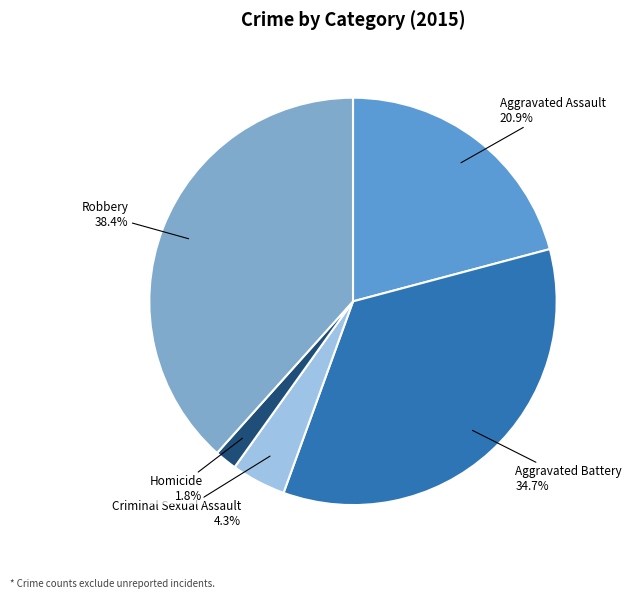

Does Aggravated Battery represent more than half of the total?

No